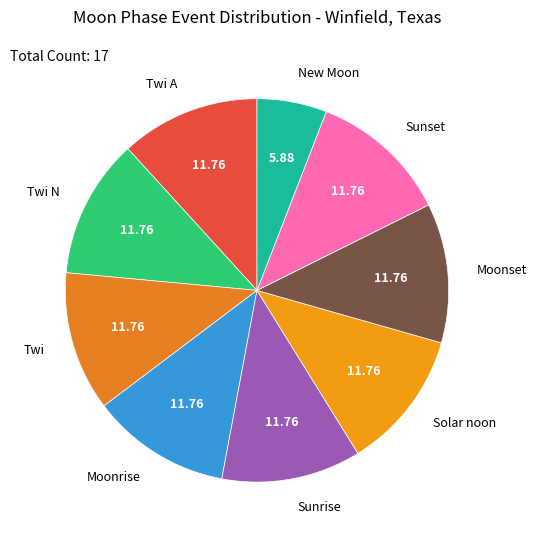

The Moonrise slice represents 22% of the pie. True or false?

False